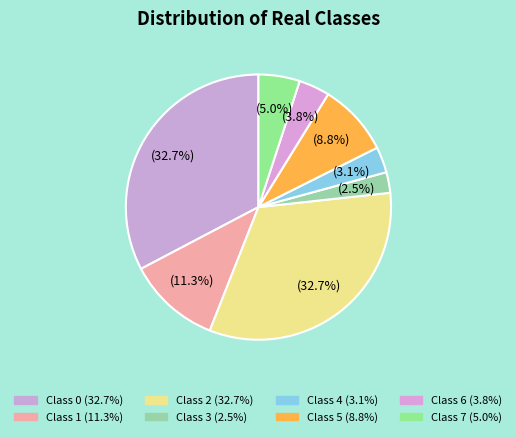

Rank the categories by value from highest to lowest.

0, 2, 1, 5, 7, 6, 4, 3